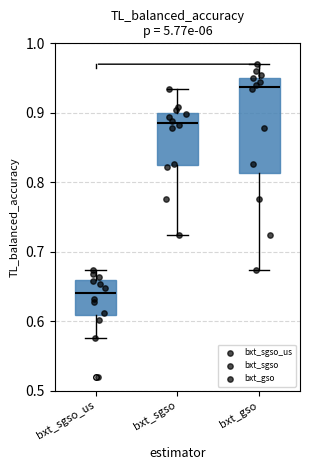

Where does the median line of the box for bxt_gso sit on the y-axis? The values are not printed on the chart, so give them approximately, as read against the axis.

0.94